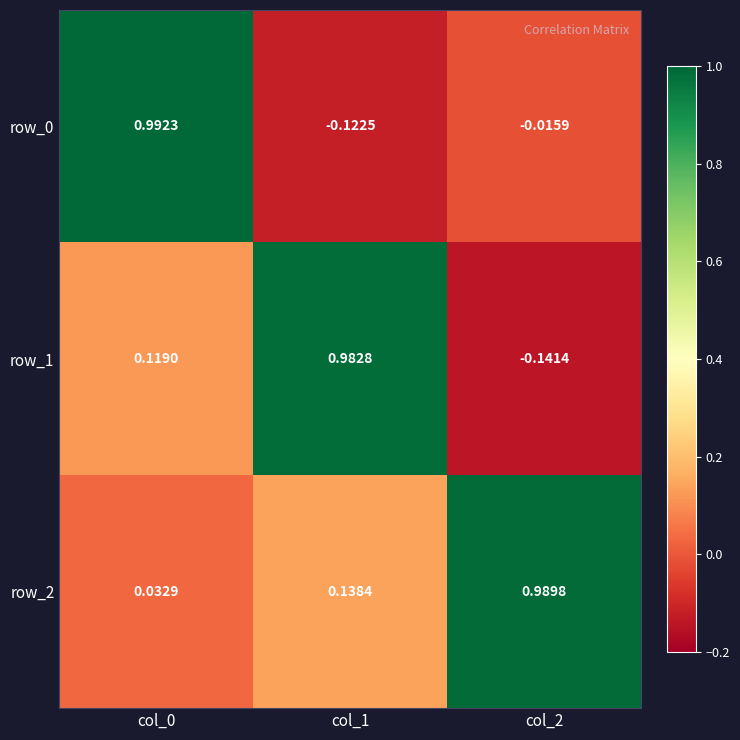

How many categories are shown in the chart?

3